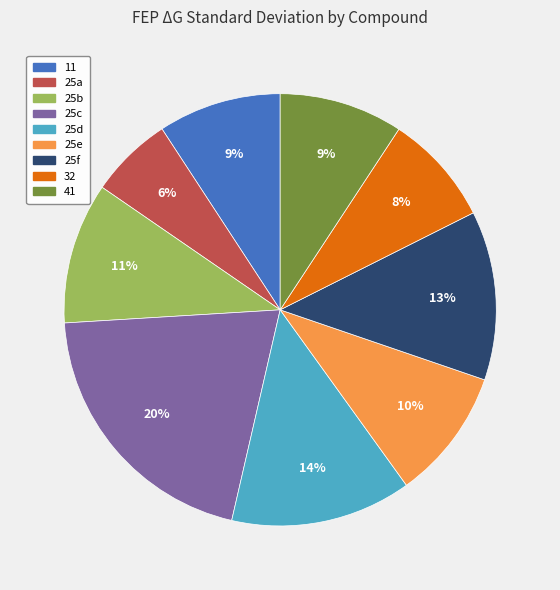

Does 25e represent more than half of the total?

No